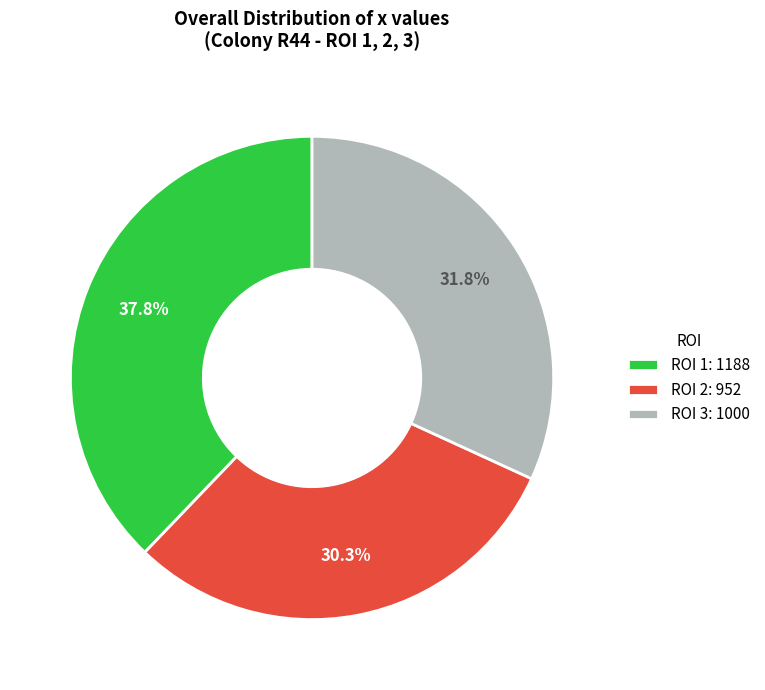

How many segments does this pie chart have?

3